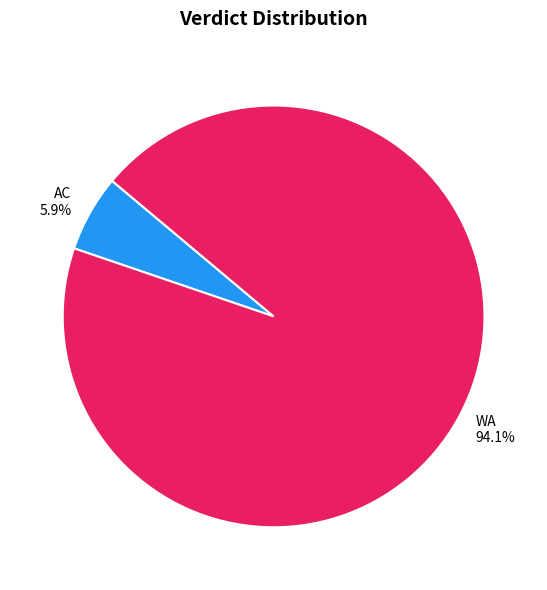

What is the smallest slice in the pie chart?

AC